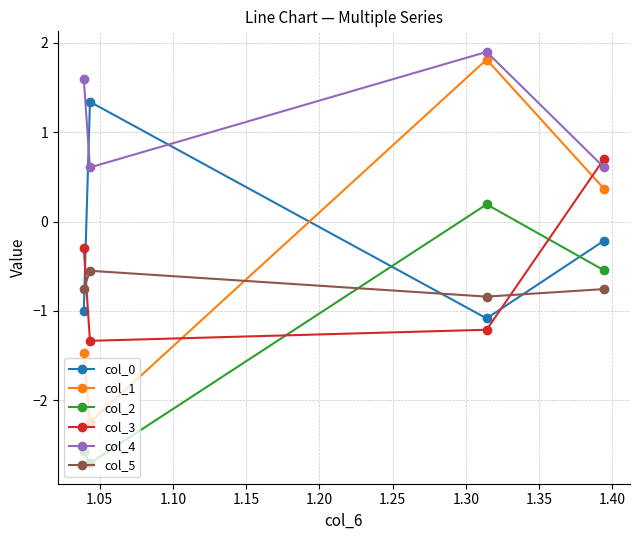

True or false: col_5 and col_4 cross at least once.

False